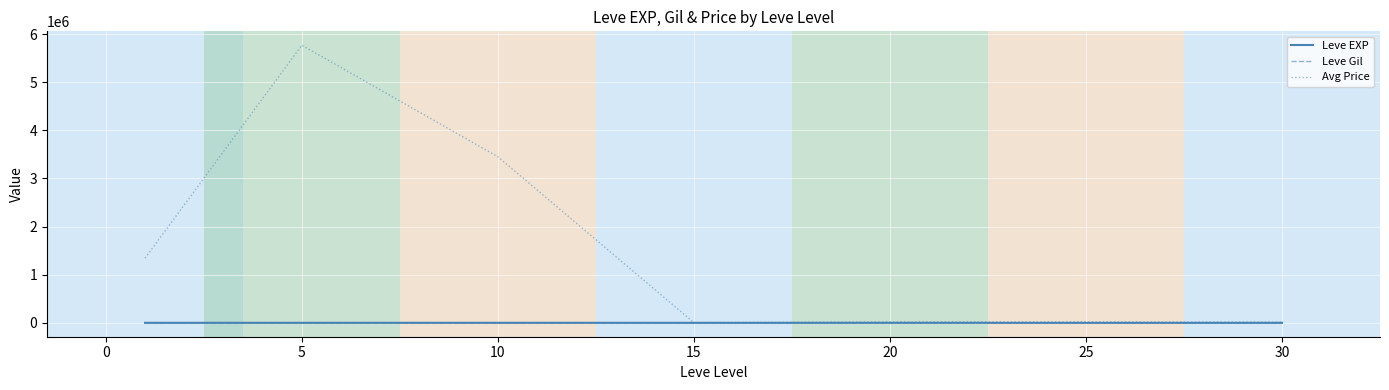

Which series has the largest total across all categories?

Avg Price